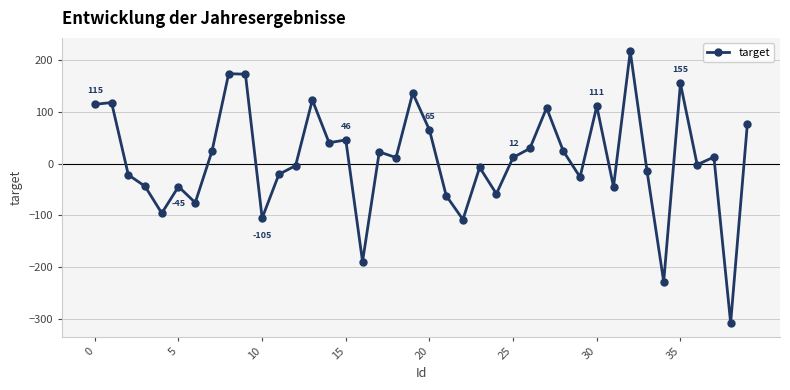

True or false: the data has more than 2 interior local peaks.

True